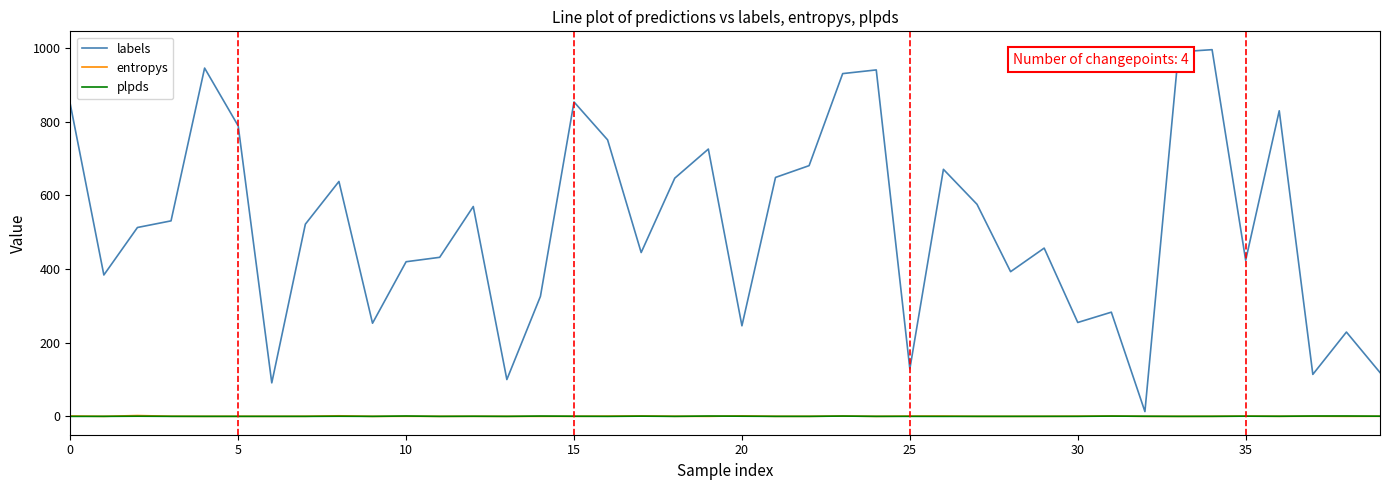

True or false: plpds and labels cross at least once.

False